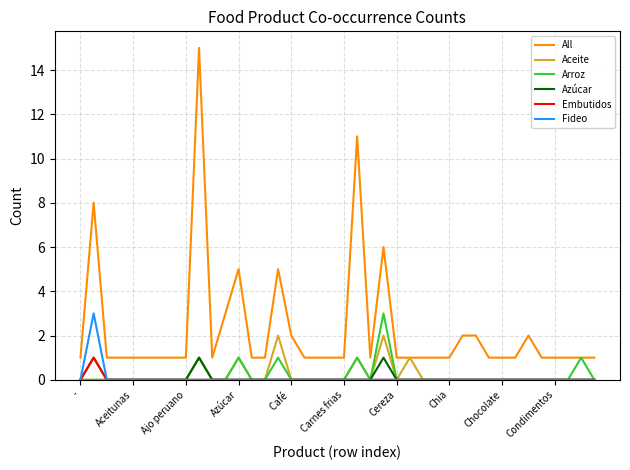

True or false: All and Fideo cross at least once.

False